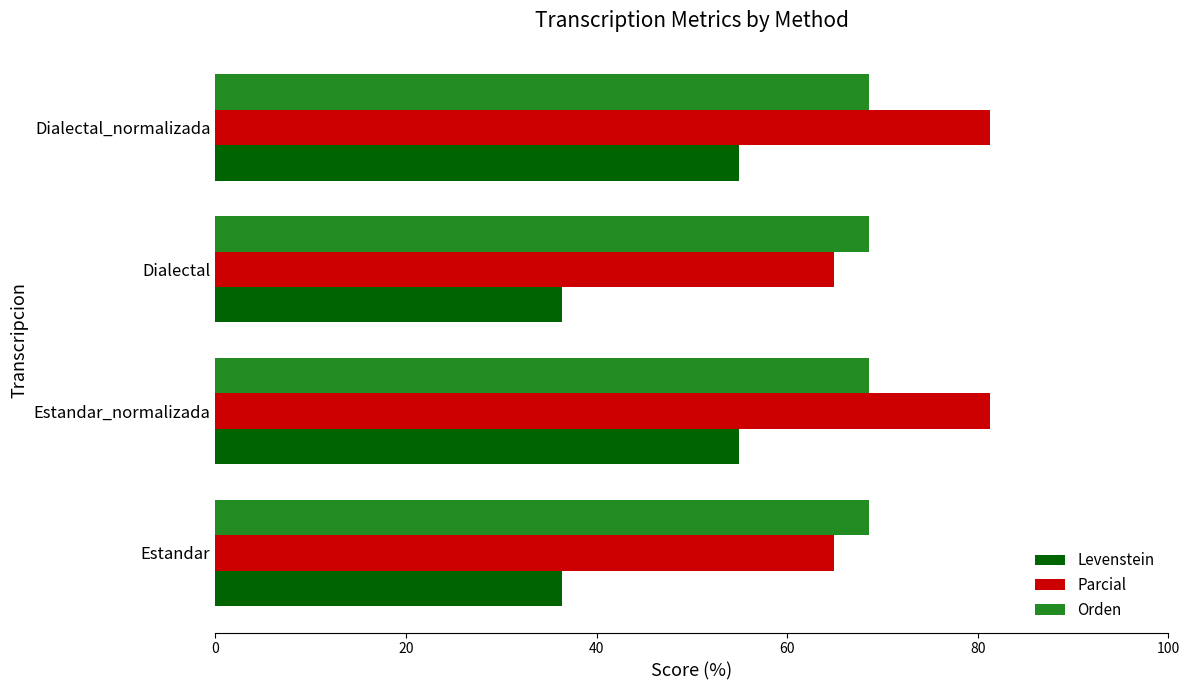

True or false: Orden has a value of 100.3 at Dialectal.

False